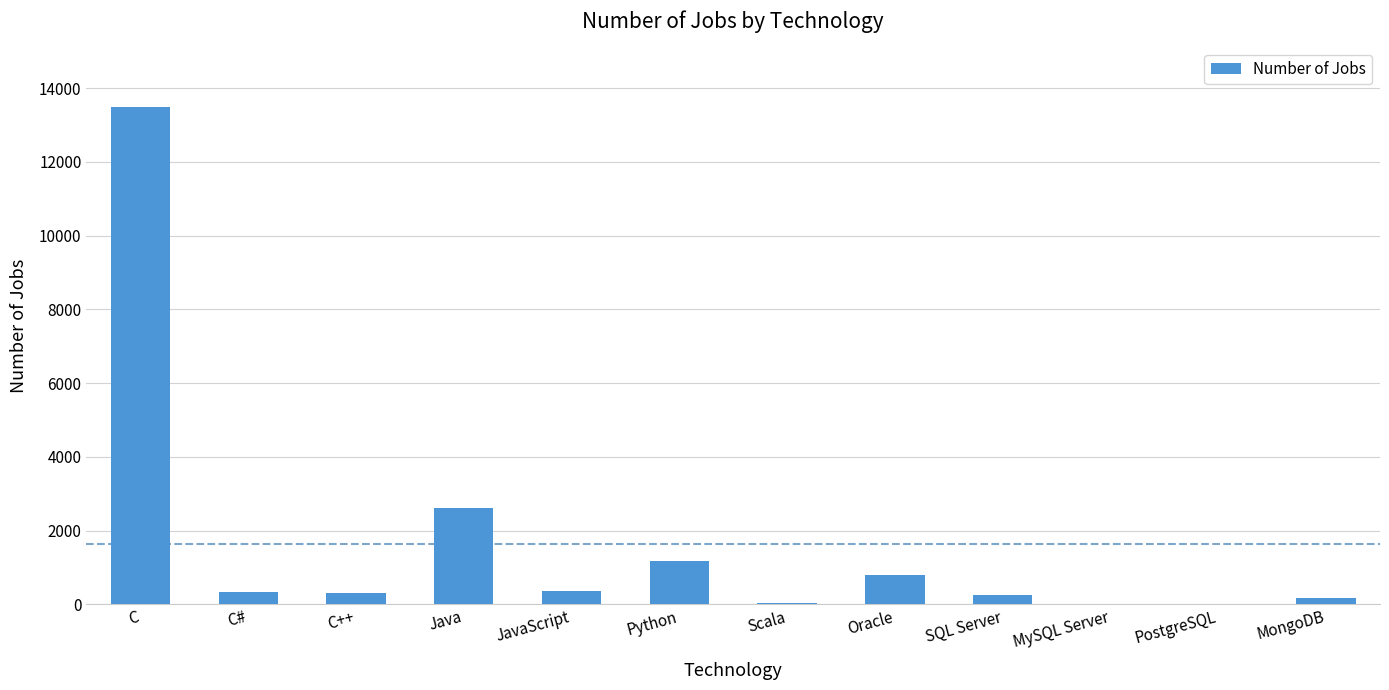

Approximately how many times larger is the value at Java compared to C#?

7.8